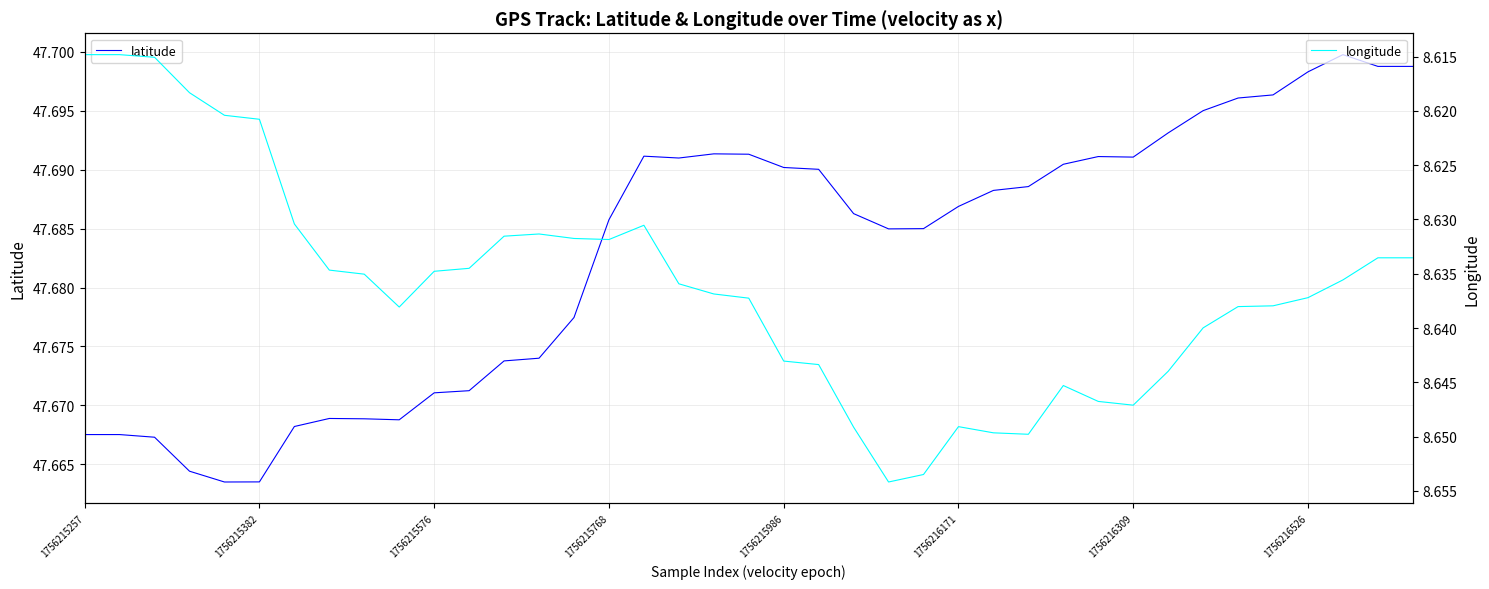

At which label does longitude reach its minimum?

1756215257